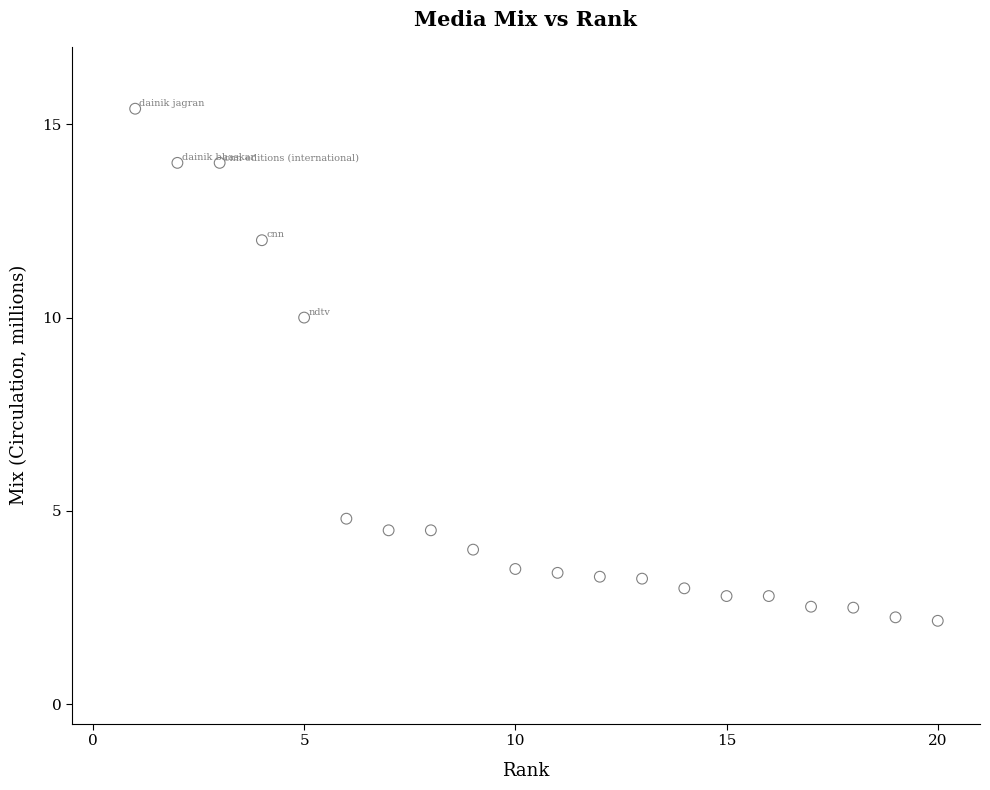

What is the range of X values (max minus min)?

19.0